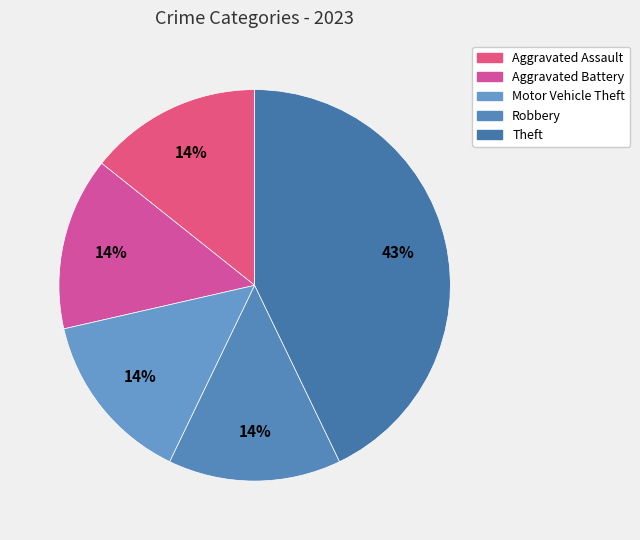

Between Robbery and Theft, which is larger?

Theft